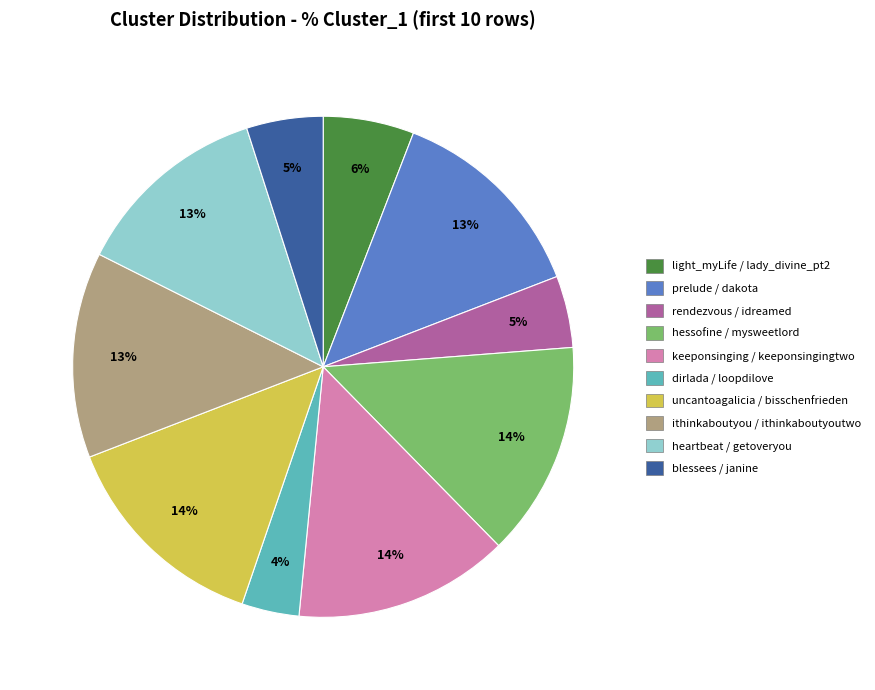

To the nearest percent, what is the difference between the largest and smallest slice percentages?

10%